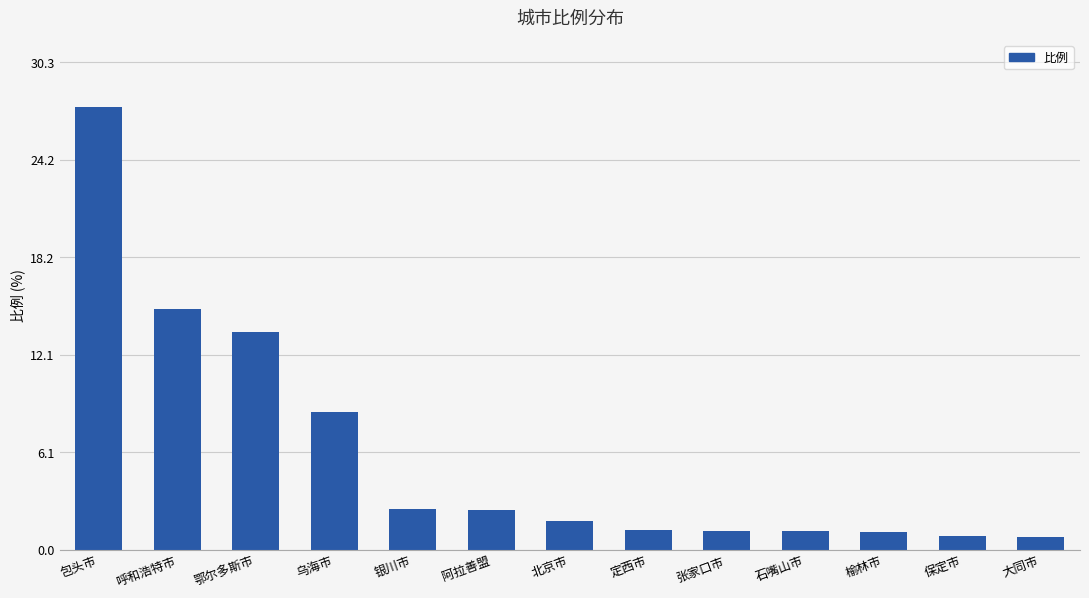

How many data points does each series have?

13